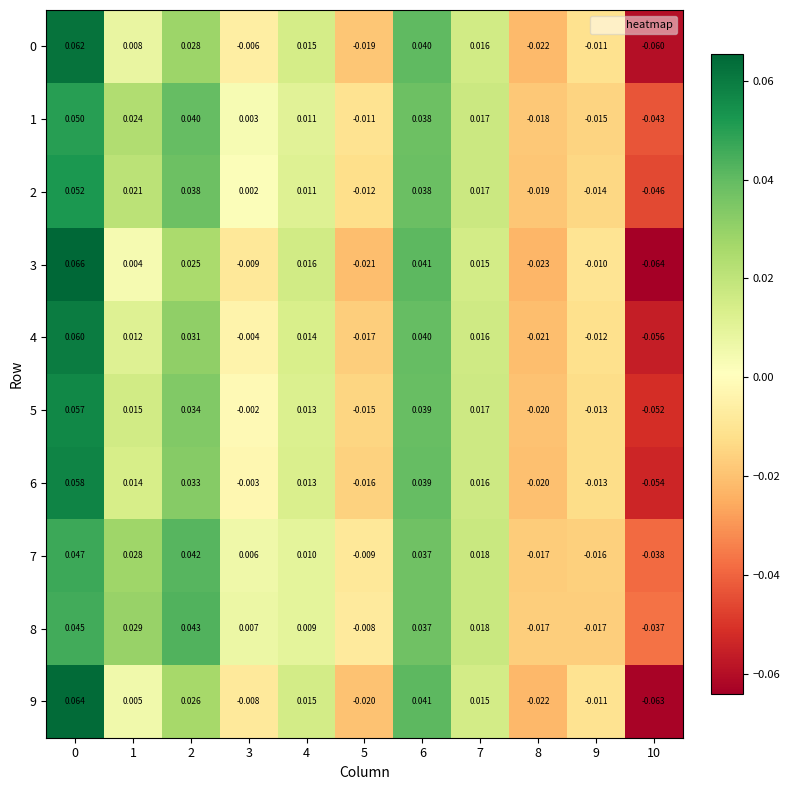

Is the value of 3 at 7 greater than the value of 4 at 7?

No